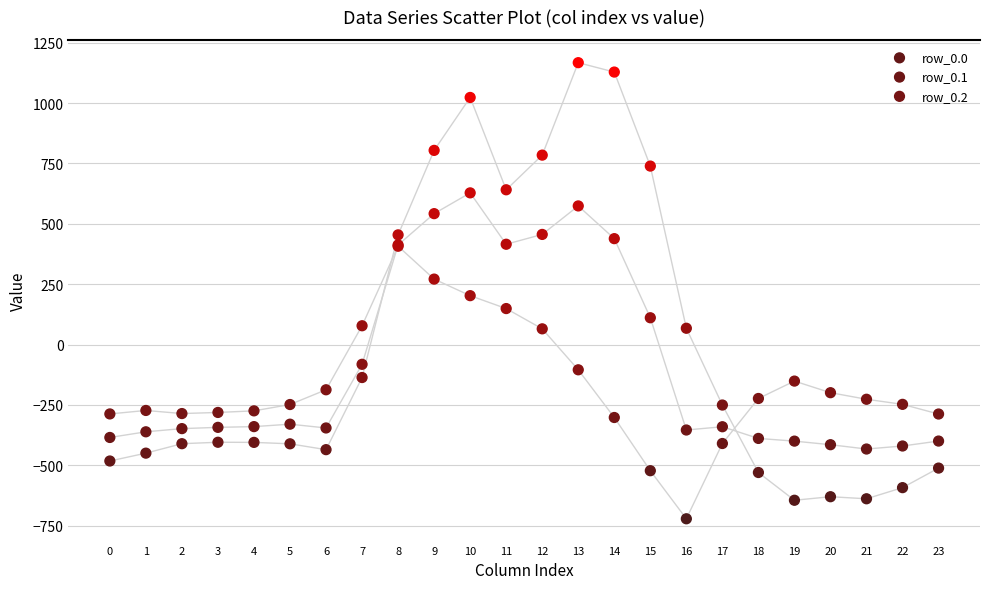

Which series reaches the minimum Y coordinate?

row_0.2